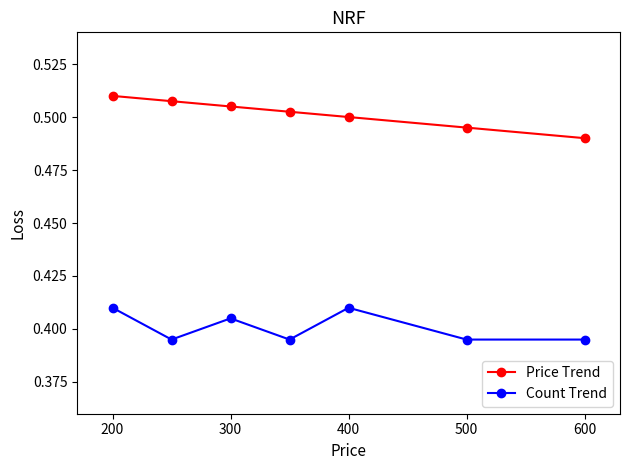

True or false: Price Trend has more than 1 interior local peaks.

False